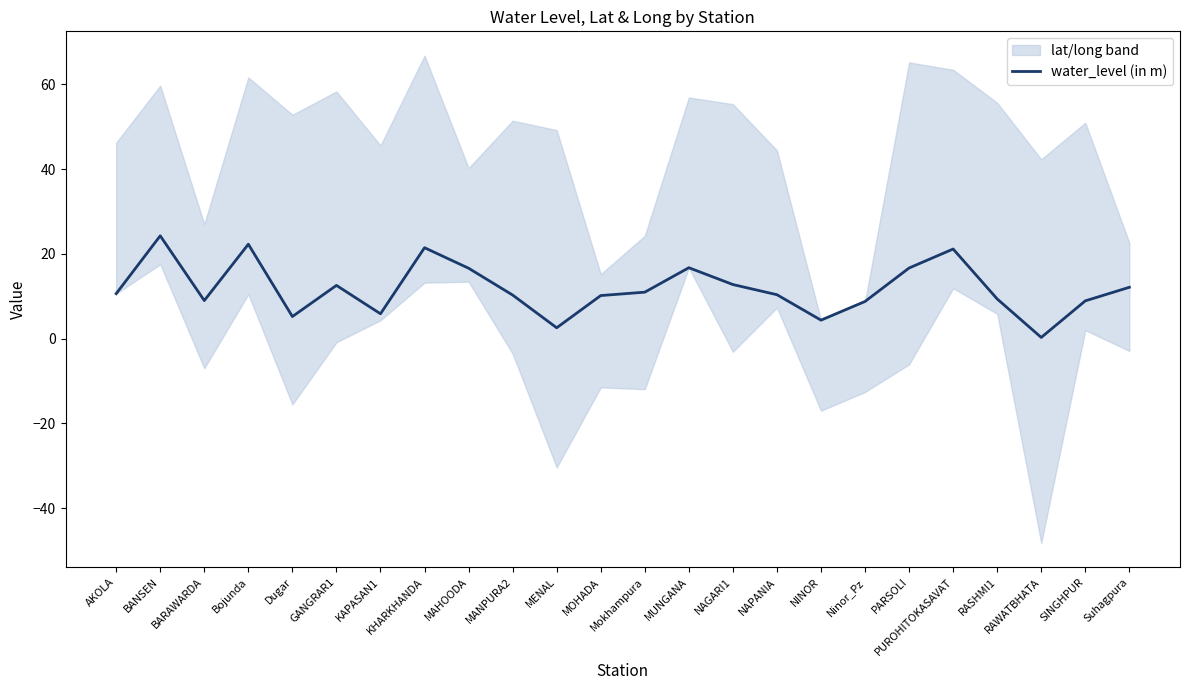

At which category does the data reach its first local peak?

BANSEN